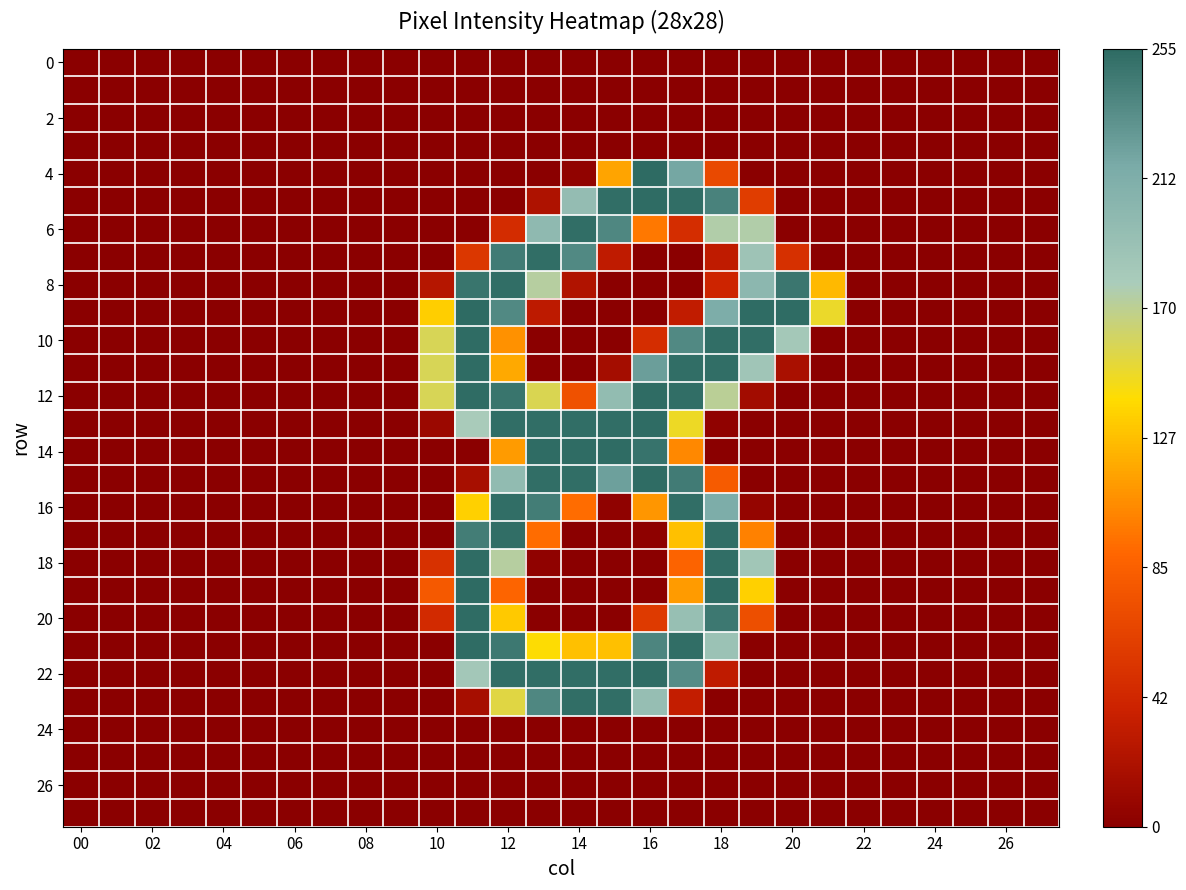

At how many categories does at least one series exceed 92?

12